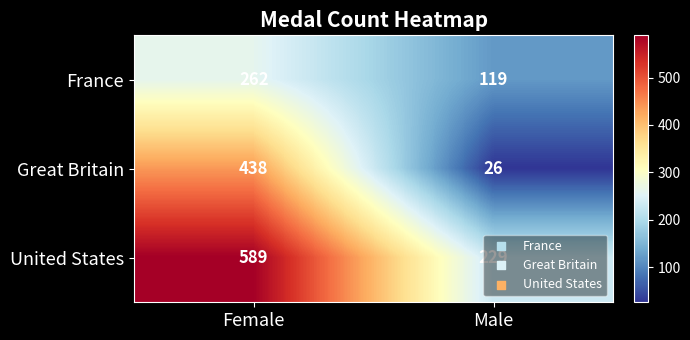

Which label corresponds to the largest value in the chart?

Female